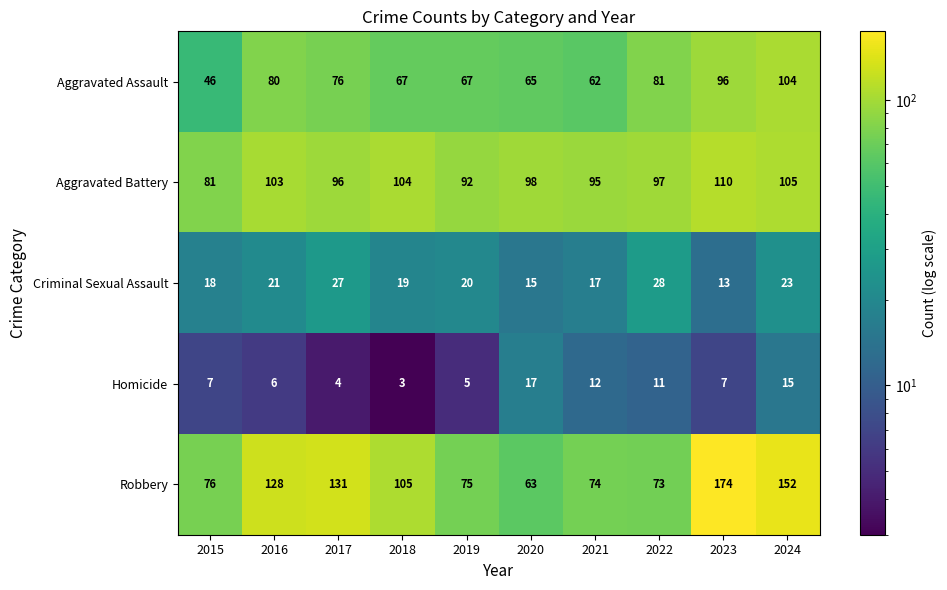

Which series has the largest total across all categories?

Robbery